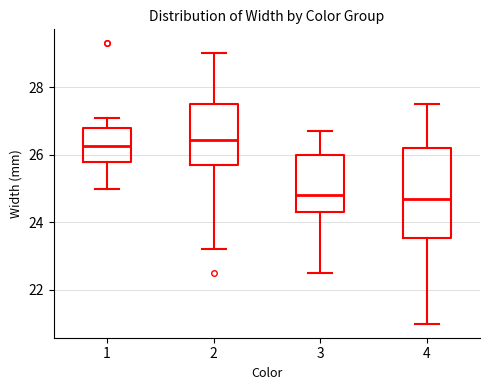

Reading left to right, read every box against the y-axis: the position of its median line, the range the box covers, and the ends of its whiskers. The values are not printed on the chart, so give them approximately, as read against the axis.

1: median 26.2, box 25.8 to 26.8, whiskers 25.0 to 27.2
2: median 26.4, box 25.8 to 27.6, whiskers 23.2 to 29.0
3: median 24.8, box 24.4 to 26.0, whiskers 22.6 to 26.8
4: median 24.8, box 23.6 to 26.2, whiskers 21.0 to 27.6